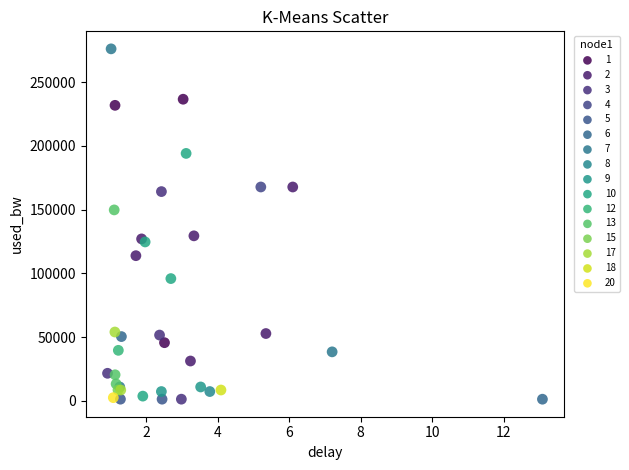

Which series reaches the maximum Y coordinate?

7